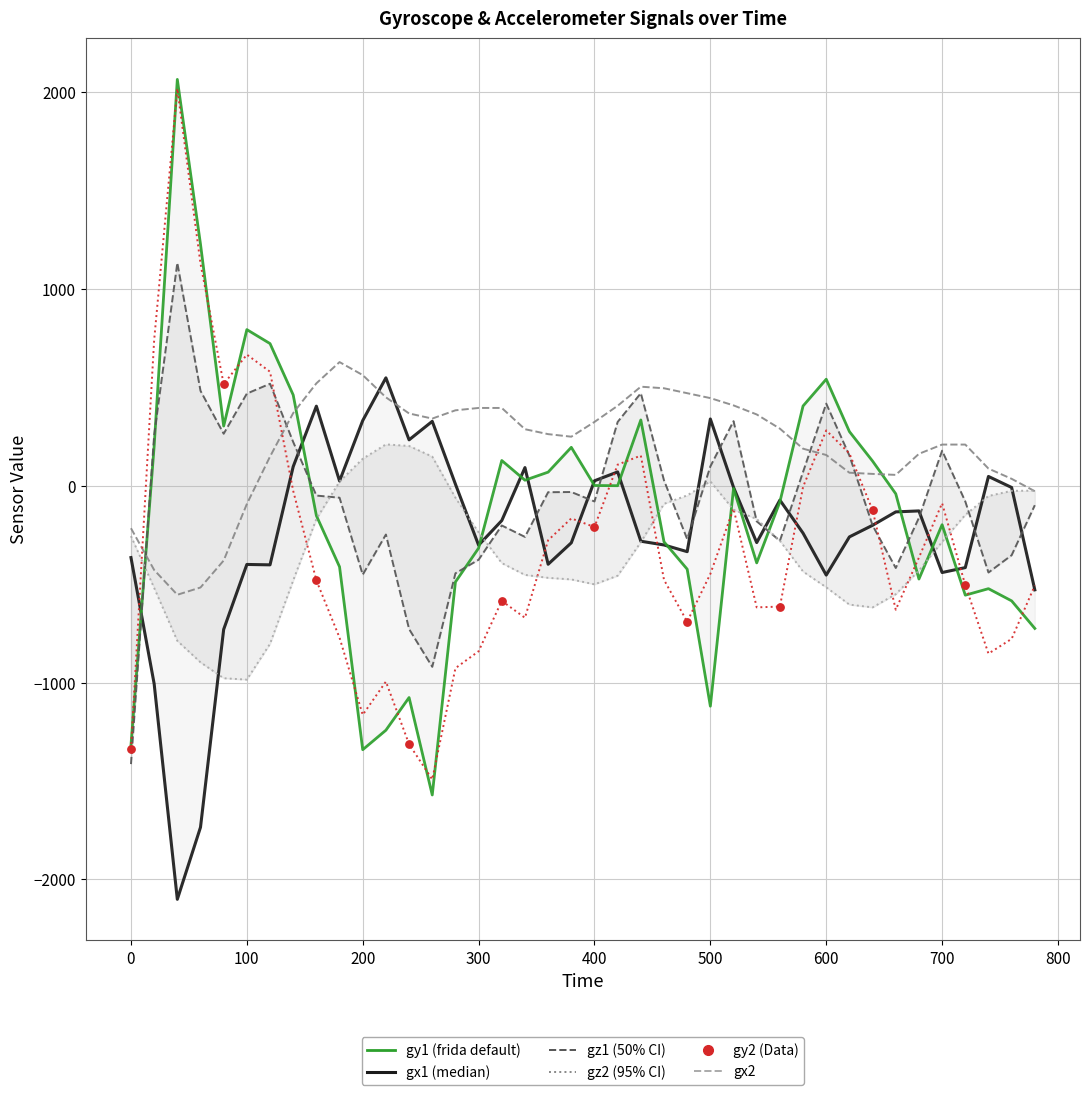

Which series contains the highest Y value?

gy1